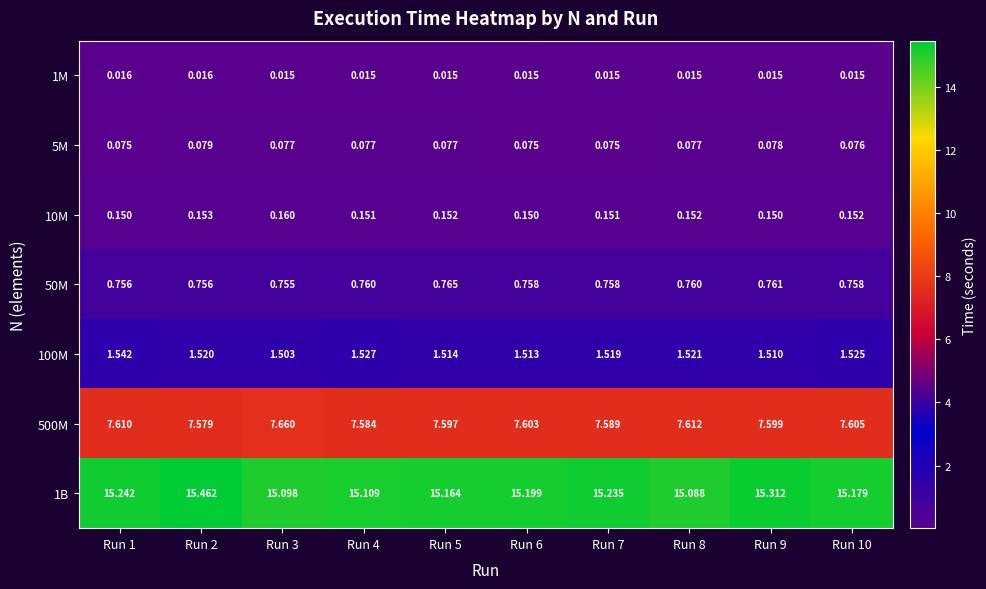

Count the number of categories in the chart.

10